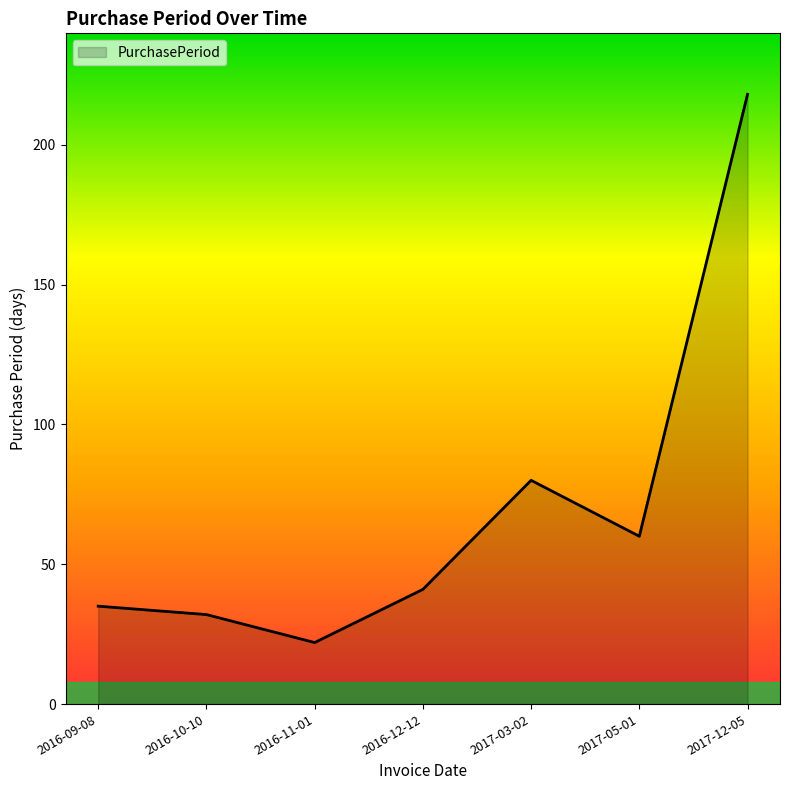

True or false: the data has more than 1 interior local peaks.

False